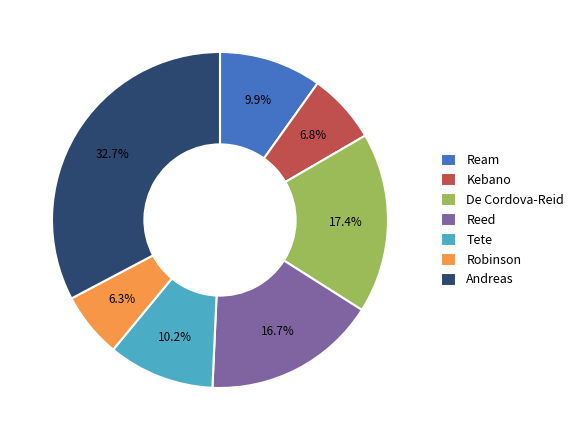

Is it true that Reed is 17% of the pie?

True